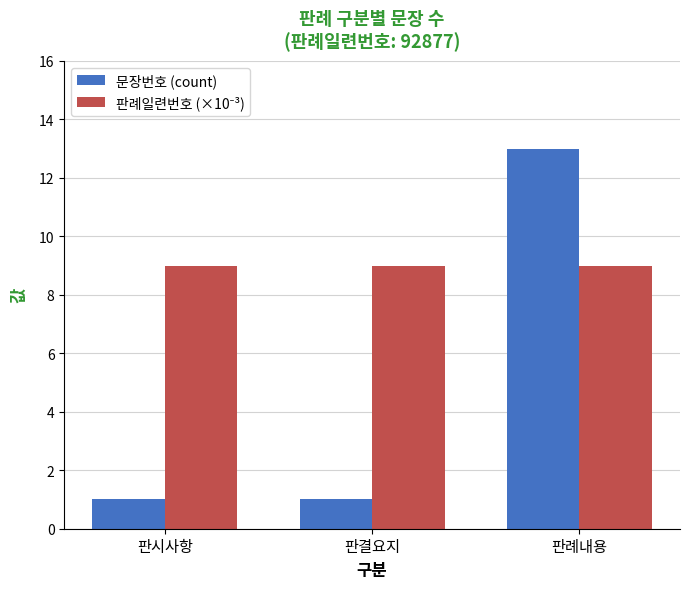

What is the difference between the maximum and minimum values in the 문장번호 (count) series?

12